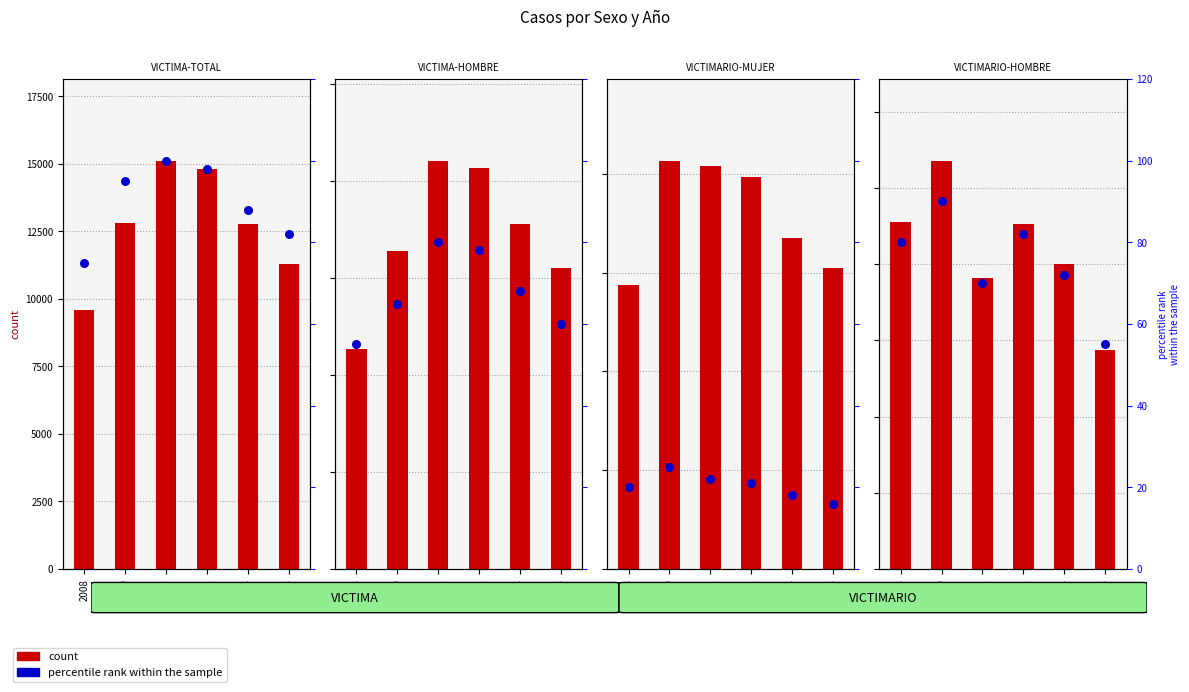

Which series contains the lowest Y value?

percentile rank within the sample